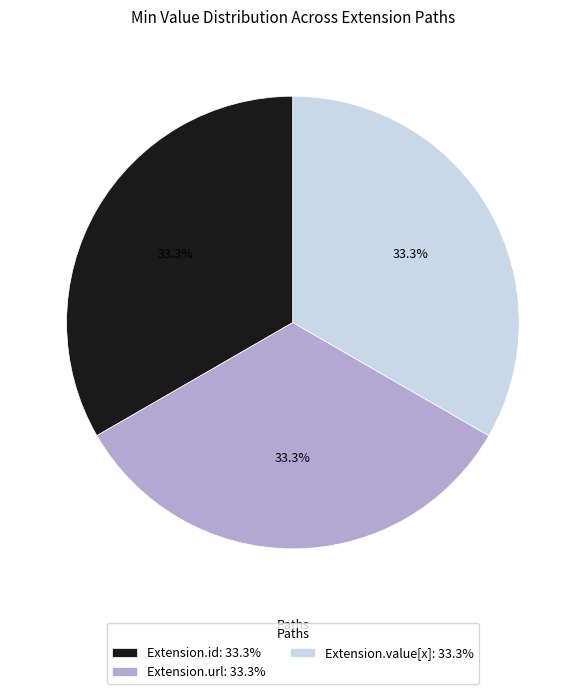

What is the ratio of the value at Extension.value[x]: 33.3% to the value at Extension.url: 33.3%?

1.0